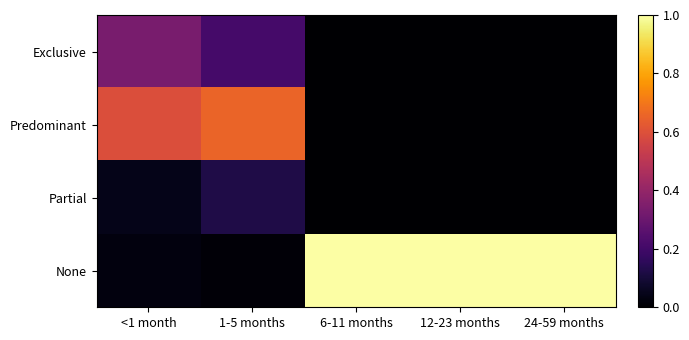

Which series has the widest spread of values?

None